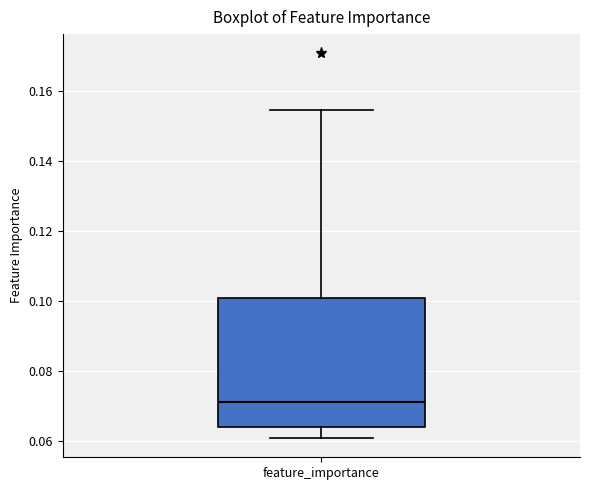

Transcribe this box plot: give where the median line is, the range the box spans, and where the two whiskers end, as read against the y-axis. The values are not printed on the chart, so give them approximately, as read against the axis.

median 0.072, box 0.064 to 0.100, whiskers 0.060 to 0.154